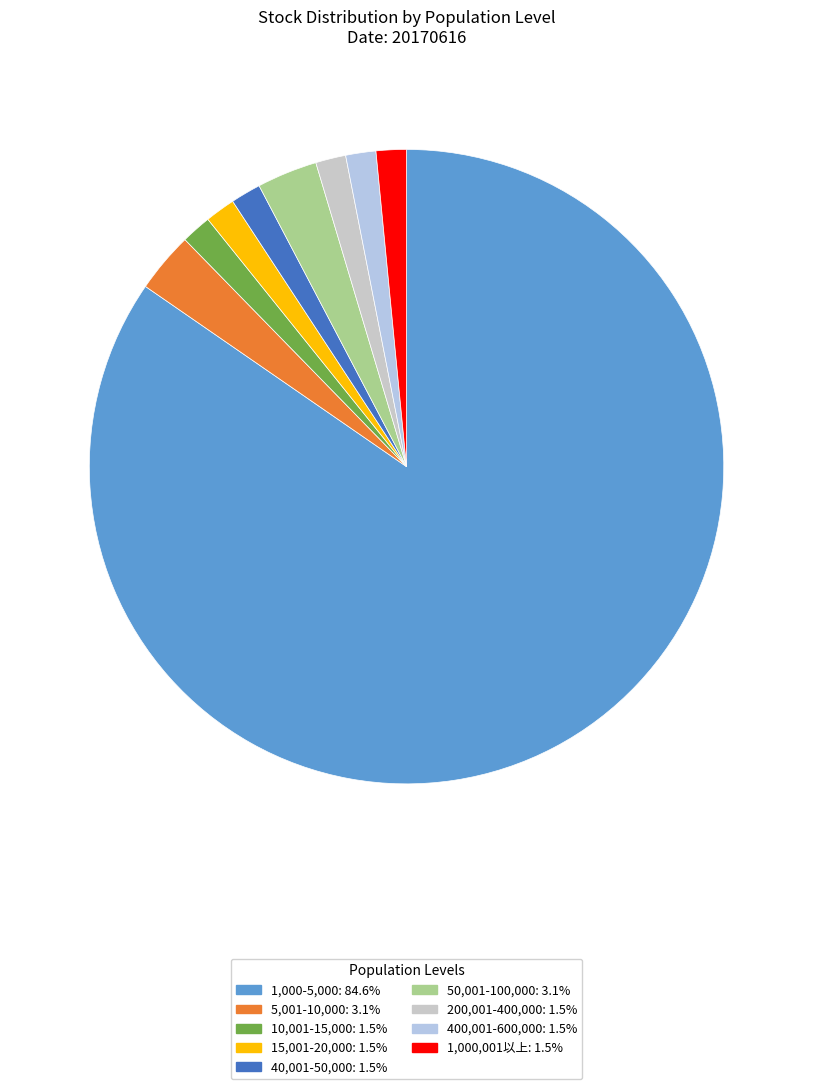

The 40,001-50,000 slice represents 2% of the pie. True or false?

True